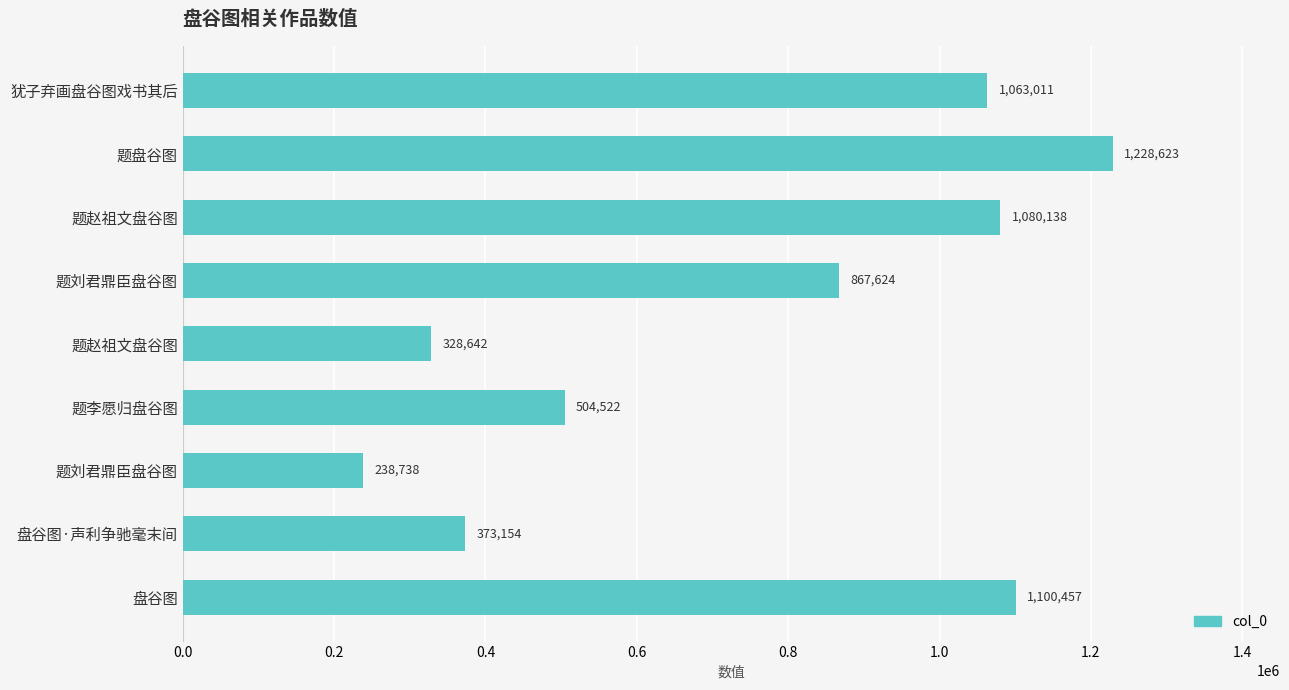

Are the bars grouped side by side (vs. stacked)?

No